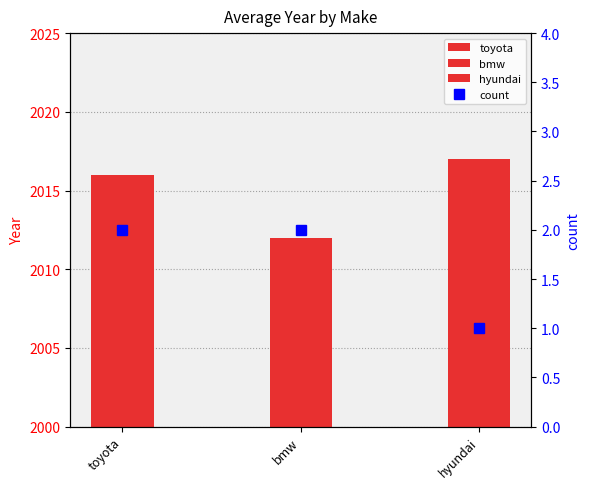

How many data points are less than 2?

1